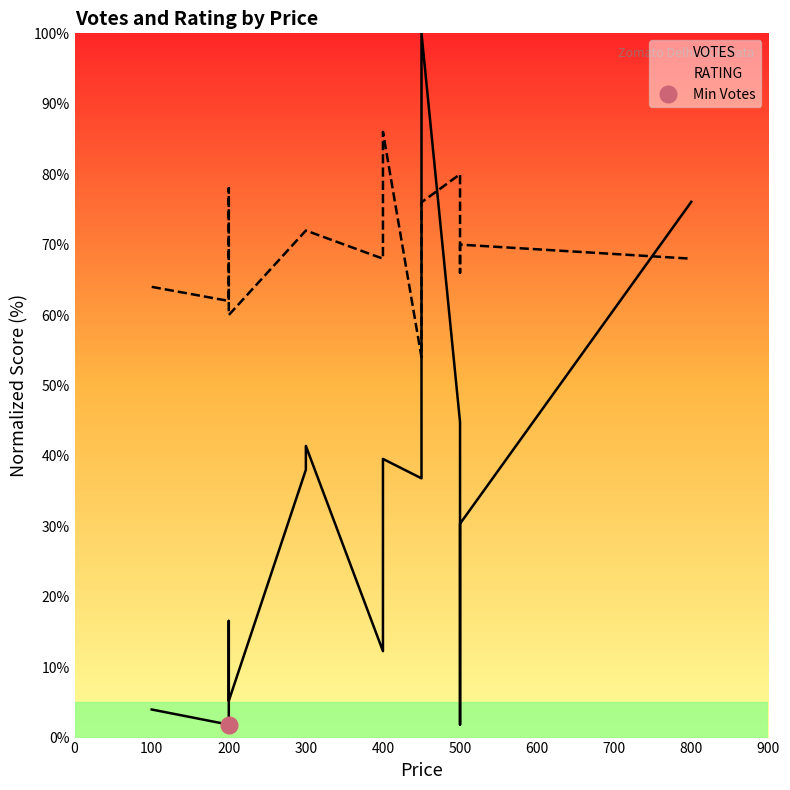

How many intersections are there between VOTES and RATING?

3